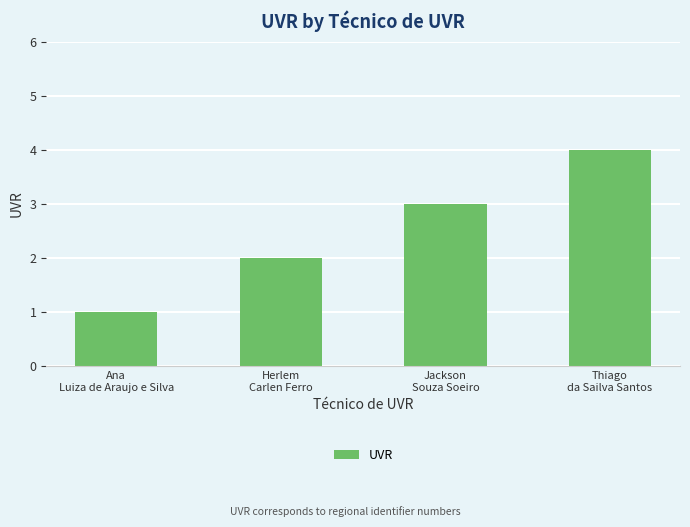

How many values are between 2 and 4?

3